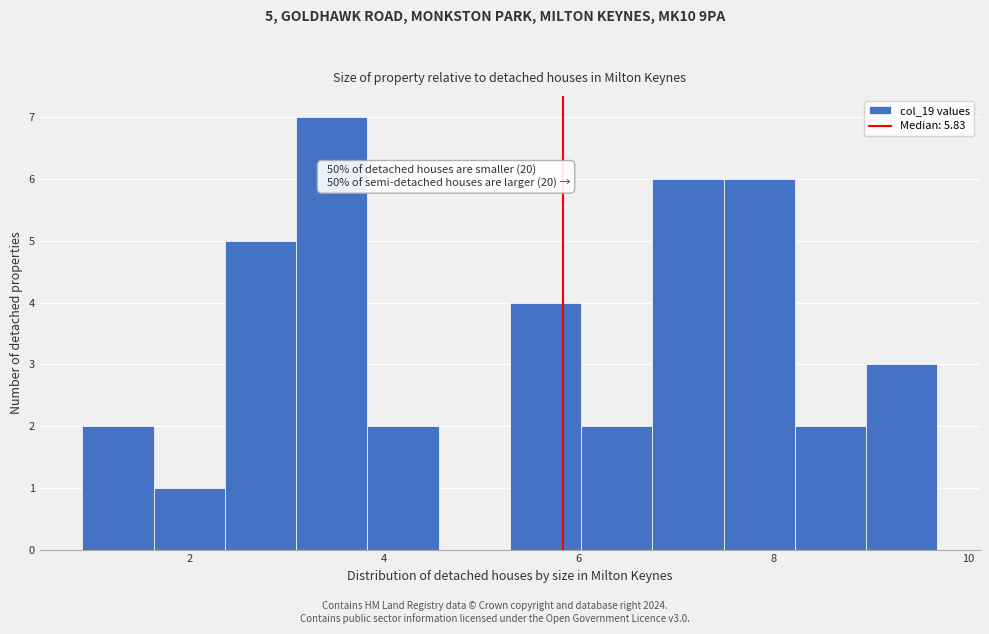

Read against the x-axis, roughly where is the centre of the tallest bar?

3.4